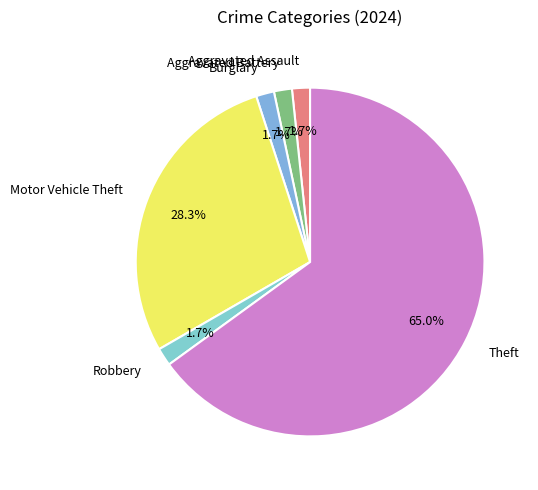

Which slice represents more than half of the pie?

Theft